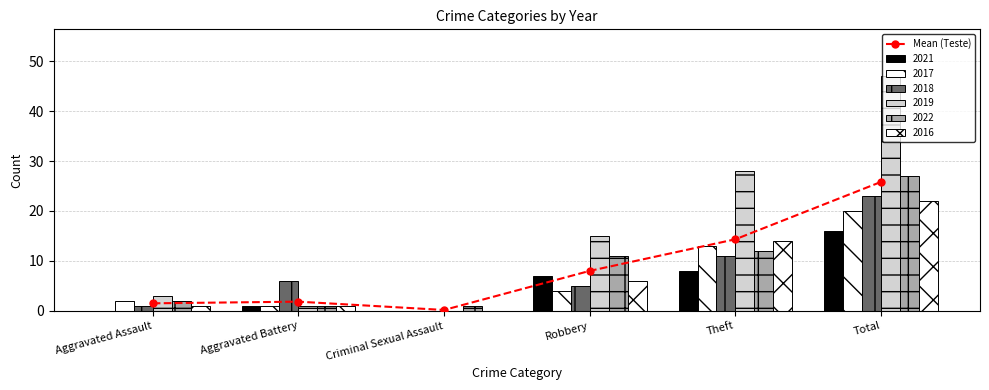

Reading left to right, extract all data points from this chart.

1.5	1.8	0.2	8.0	14.3	25.8